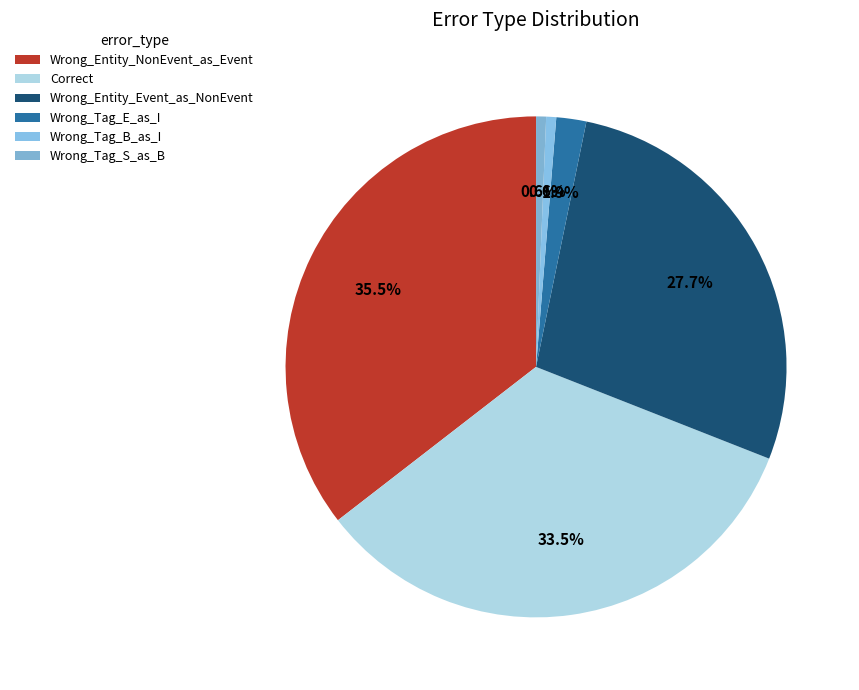

Is there a majority slice in this chart?

No